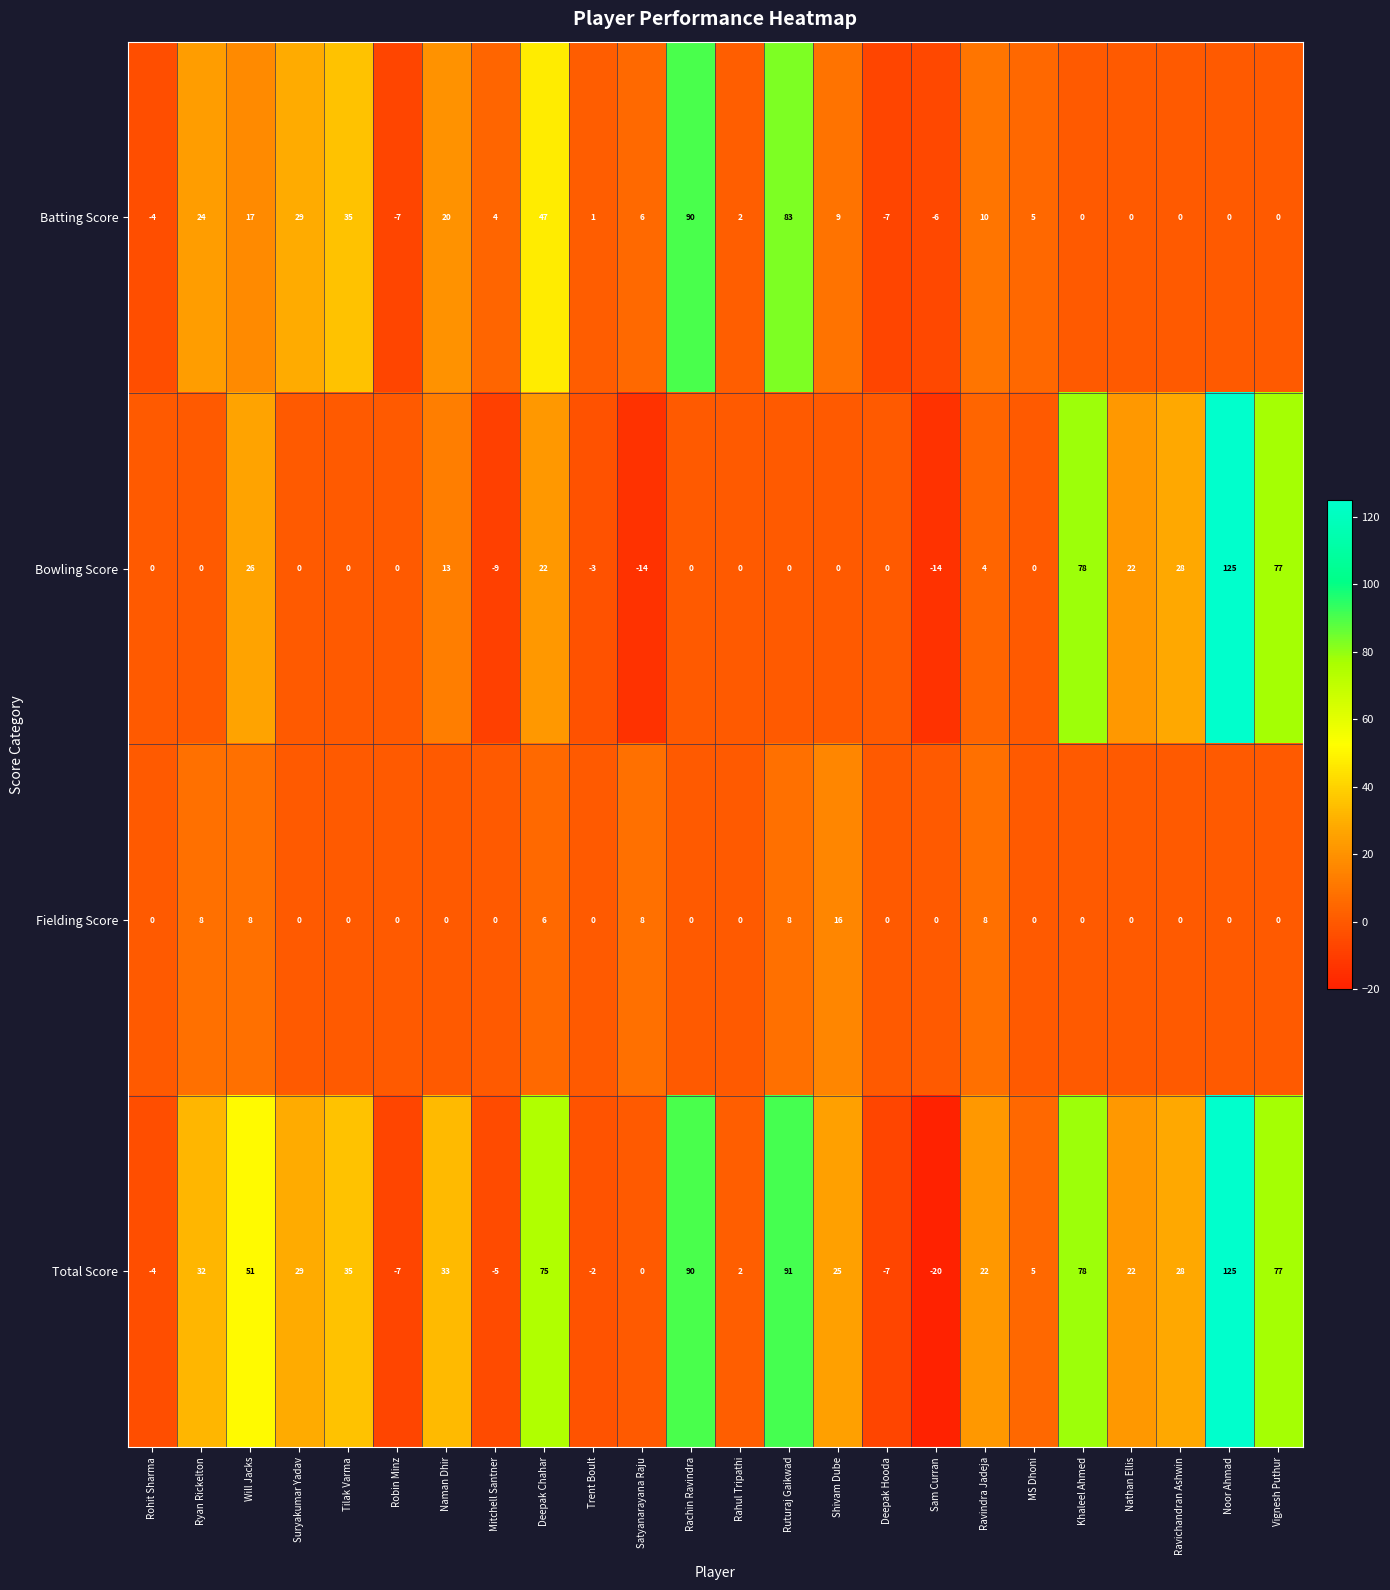

What is the difference between the Total Score values at Khaleel Ahmed and Noor Ahmad?

47